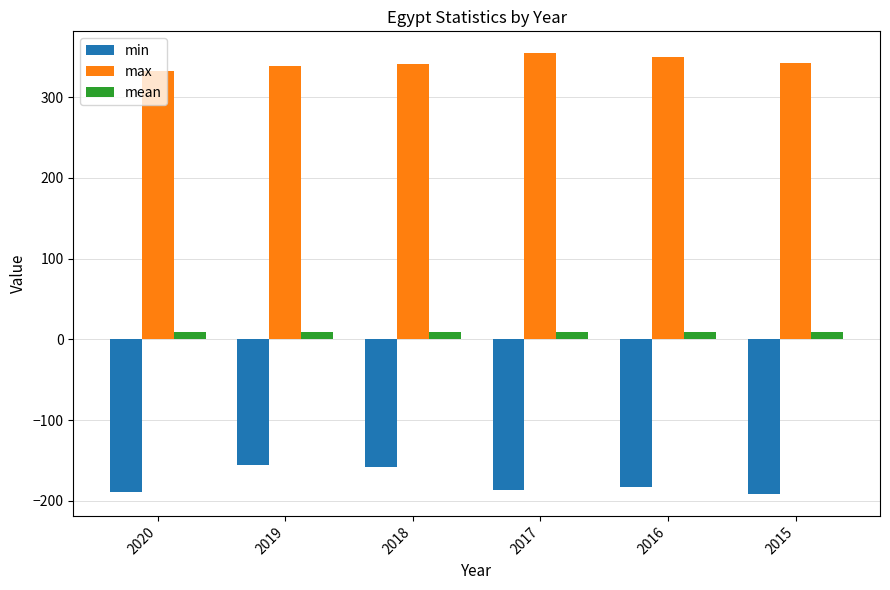

Which series has the widest spread of values?

min